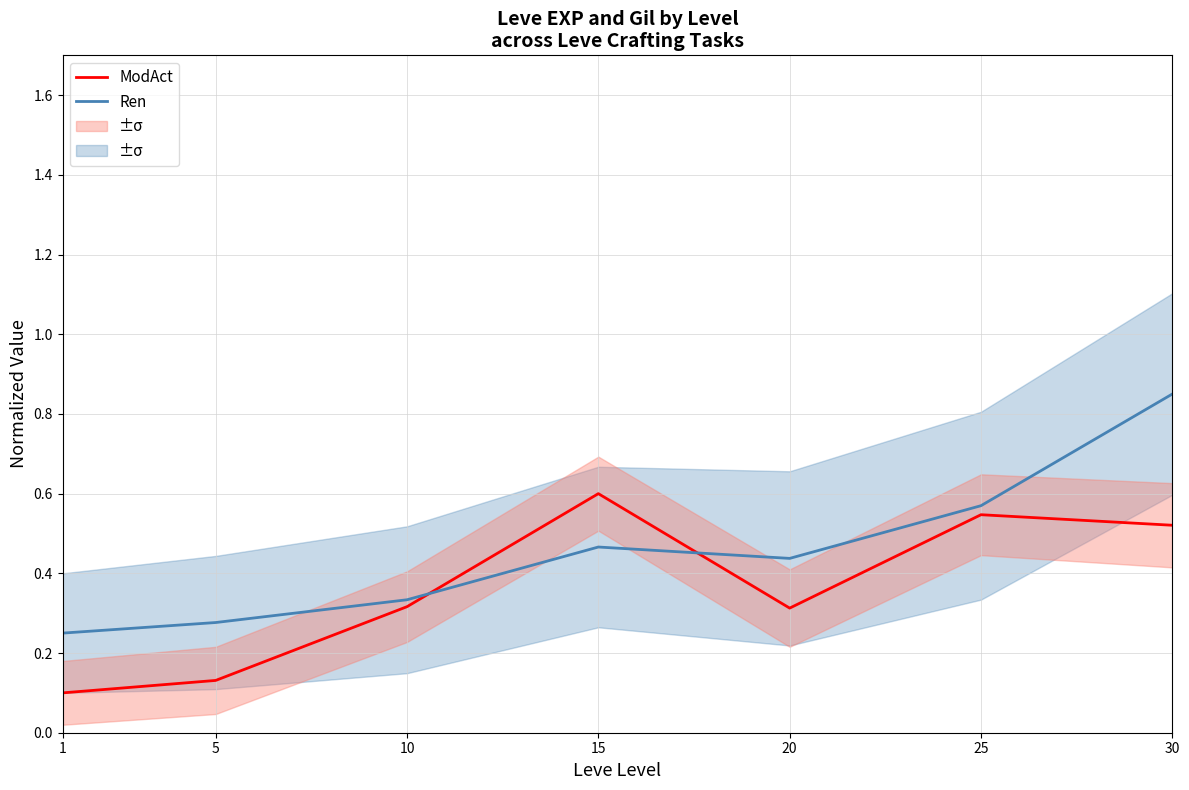

Is this an area chart (filled region under the line)?

No